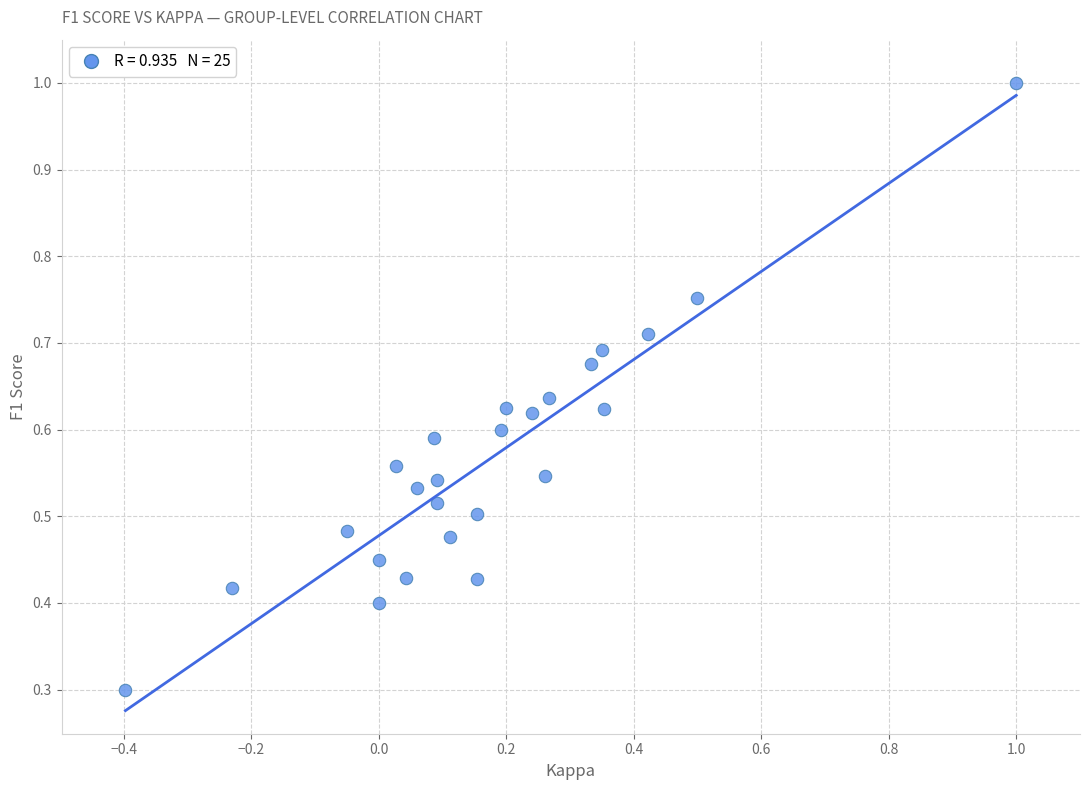

What Y value in the scatter plot is closest to 0?

0.3